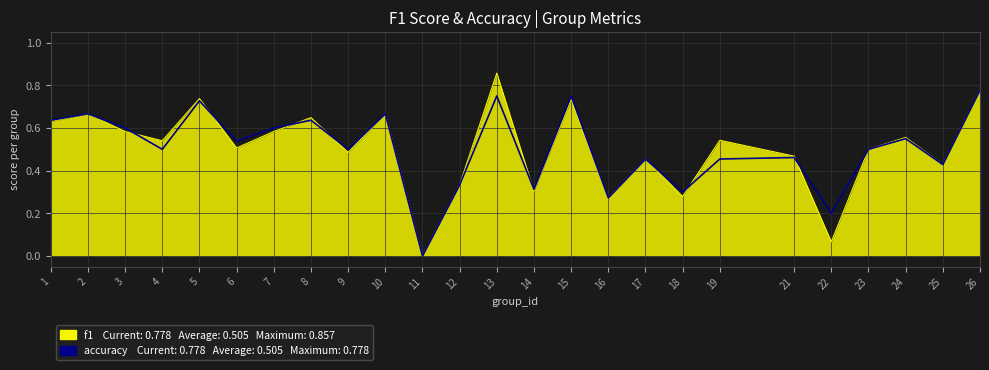

Which label corresponds to the largest value in the chart?

13